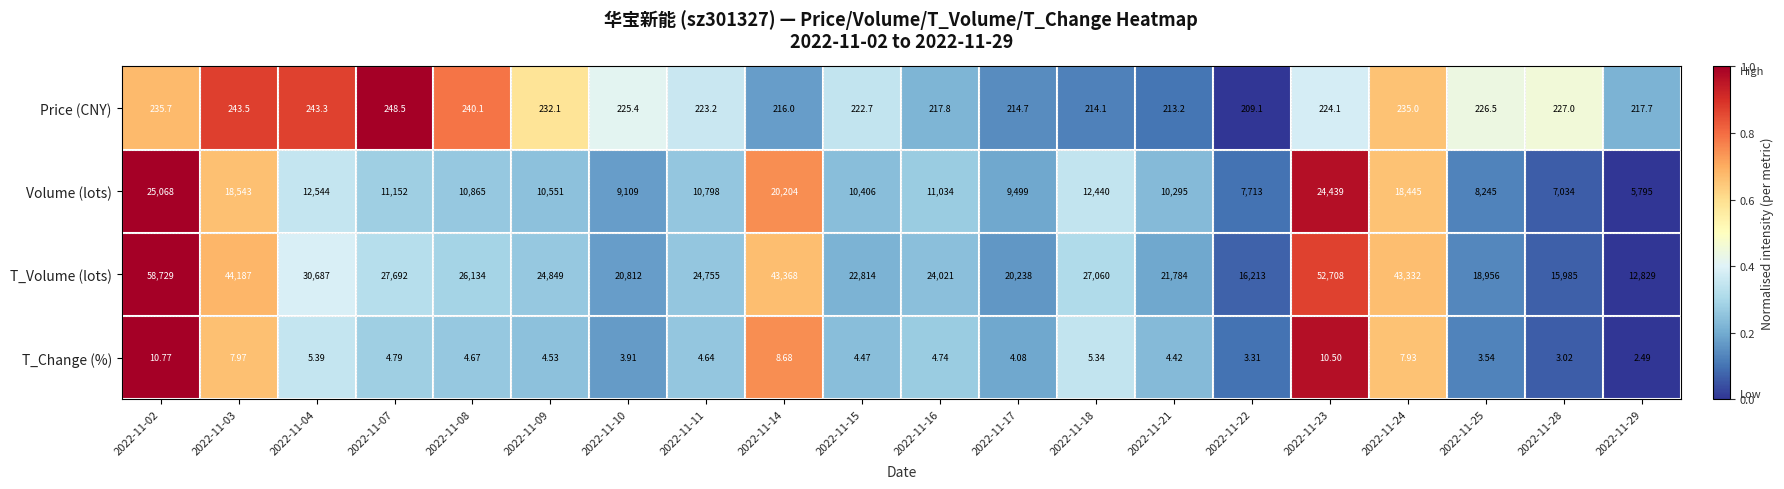

At 2022-11-24, list the series in order from largest to smallest.

T_Volume (lots), Volume (lots), Price (CNY), T_Change (%)